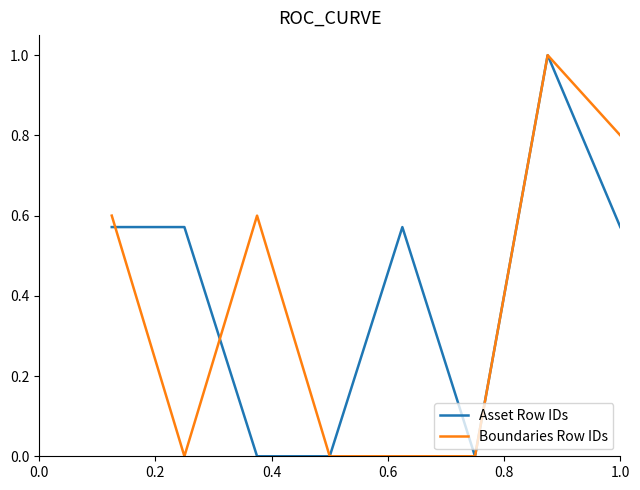

What is the maximum value shown in the chart?

1.0